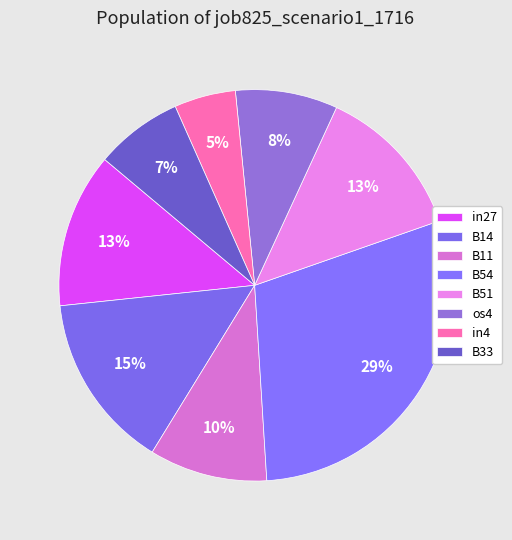

To the nearest percent, what is the combined percentage of B51 and in27?

26%